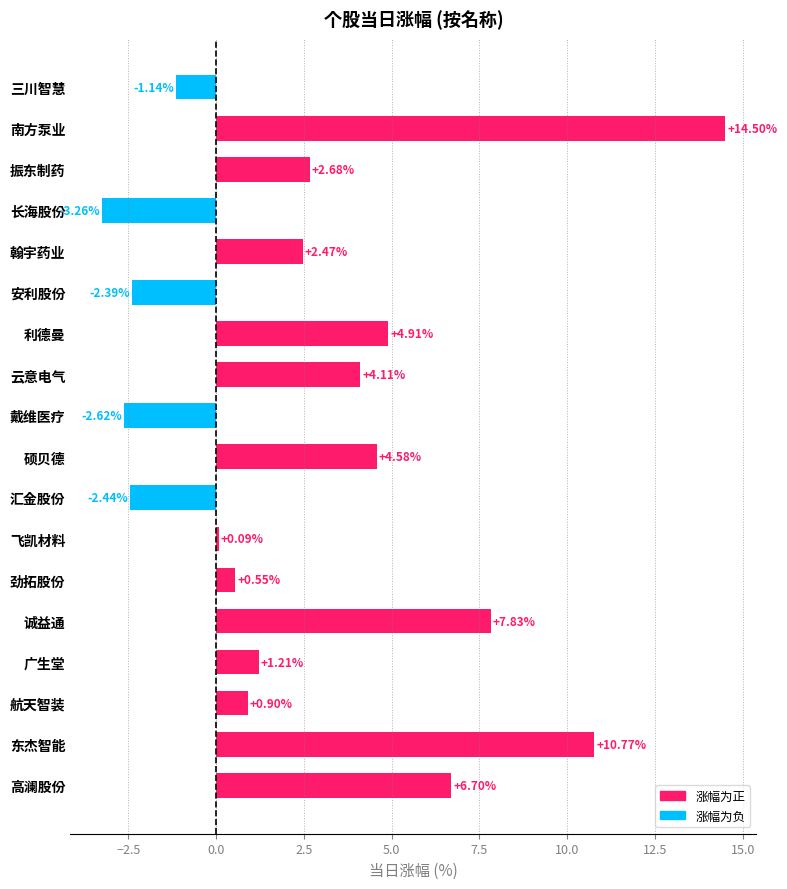

Which label corresponds to the largest value in the chart?

南方泵业